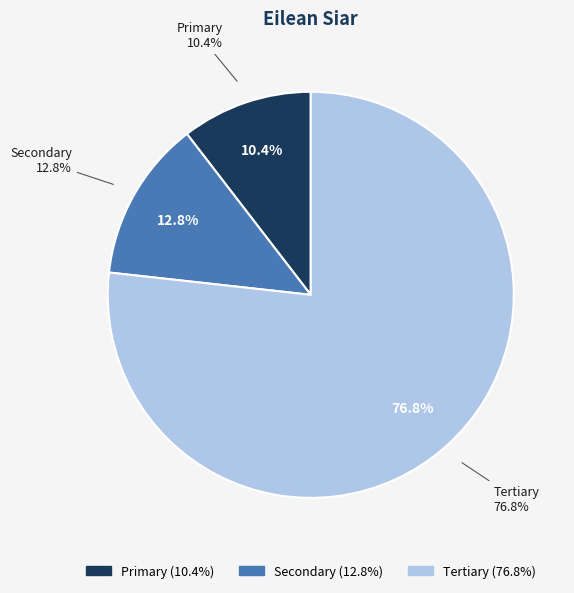

What percentage is NOT represented by Secondary?

87.2%